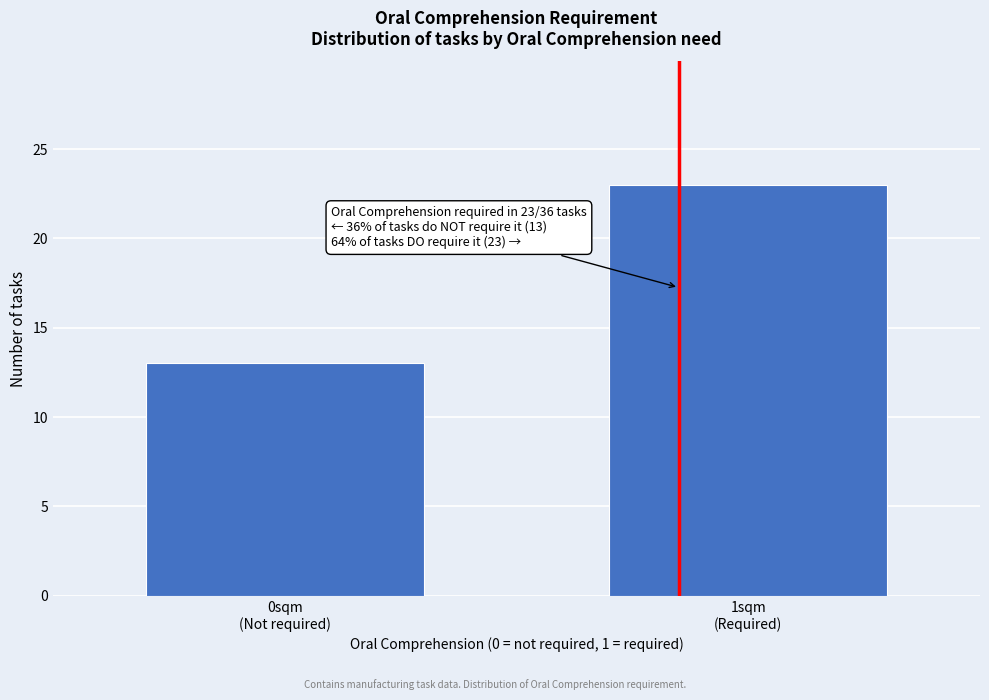

Reading left to right, list all the values displayed in this chart.

13	23